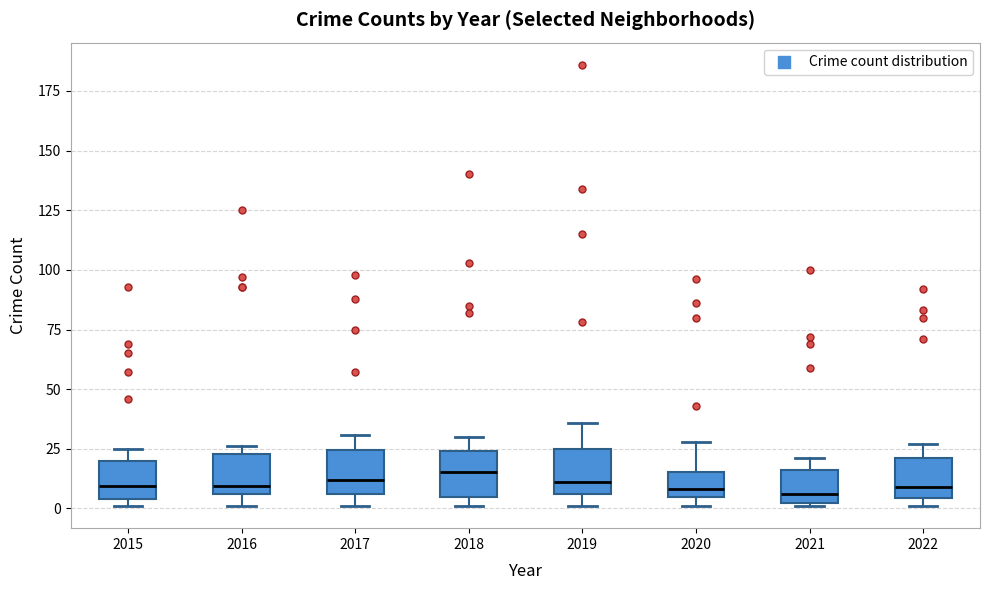

Where is the lower edge of the box at x = 2019 on the y-axis? The values are not printed on the chart, so give them approximately, as read against the axis.

5